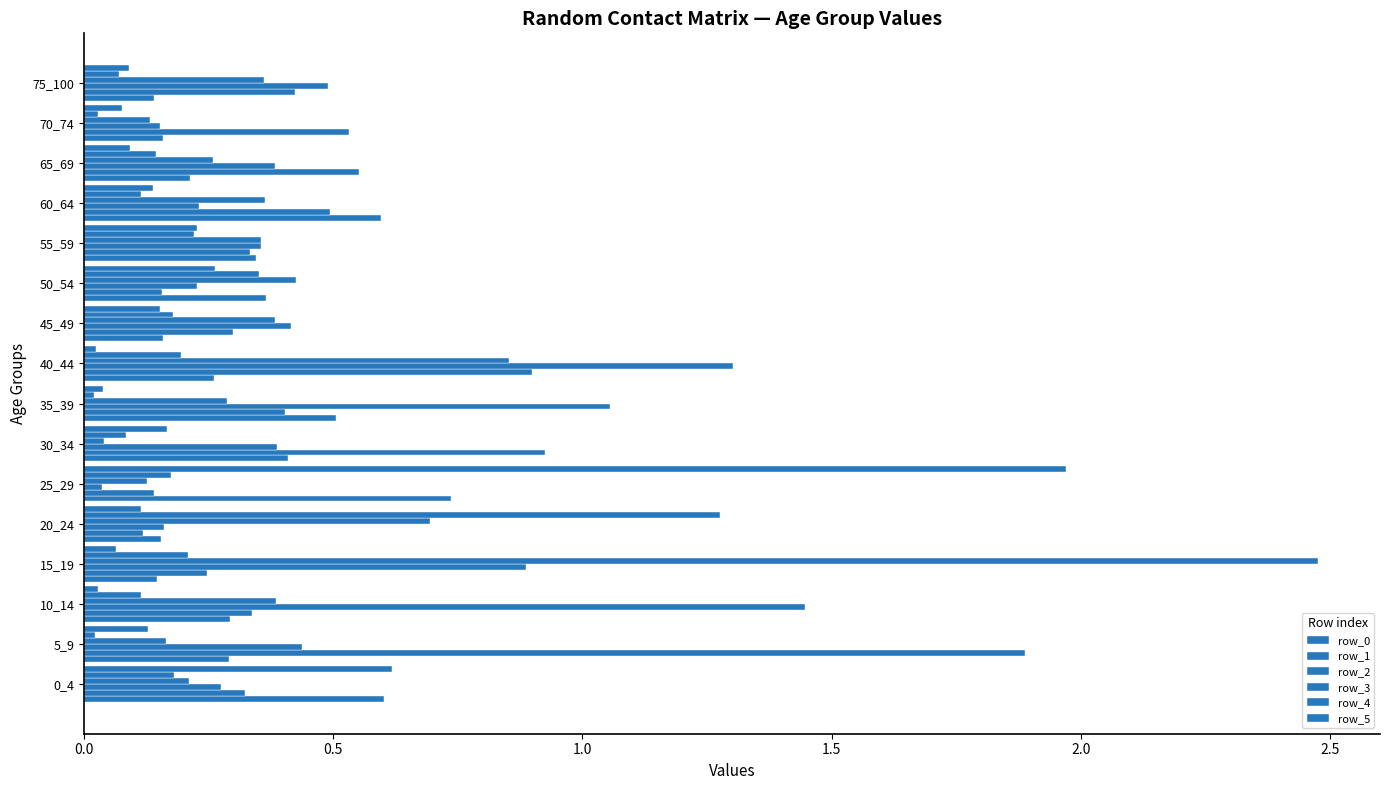

How many distinct data groups are displayed?

6